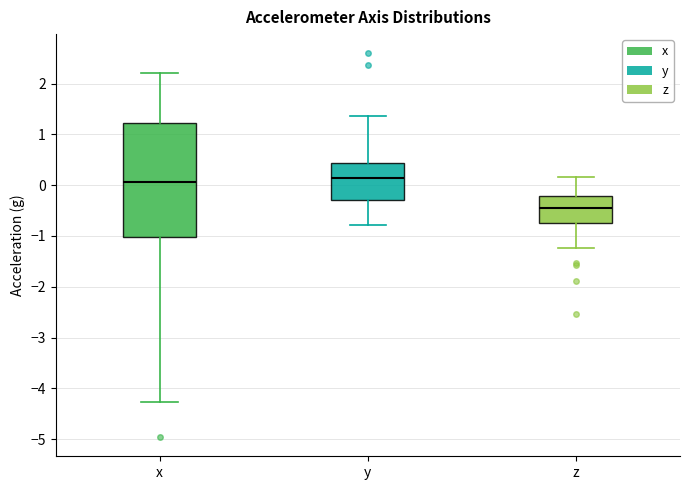

Reading left to right, transcribe this box plot: for each box, give where its median line is, the range the box spans, and where its two whiskers end, as read against the y-axis. The values are not printed on the chart, so give them approximately, as read against the axis.

x: median 0.1, box -1.0 to 1.2, whiskers -4.3 to 2.2
y: median 0.1, box -0.3 to 0.4, whiskers -0.8 to 1.4
z: median -0.5, box -0.7 to -0.2, whiskers -1.2 to 0.2